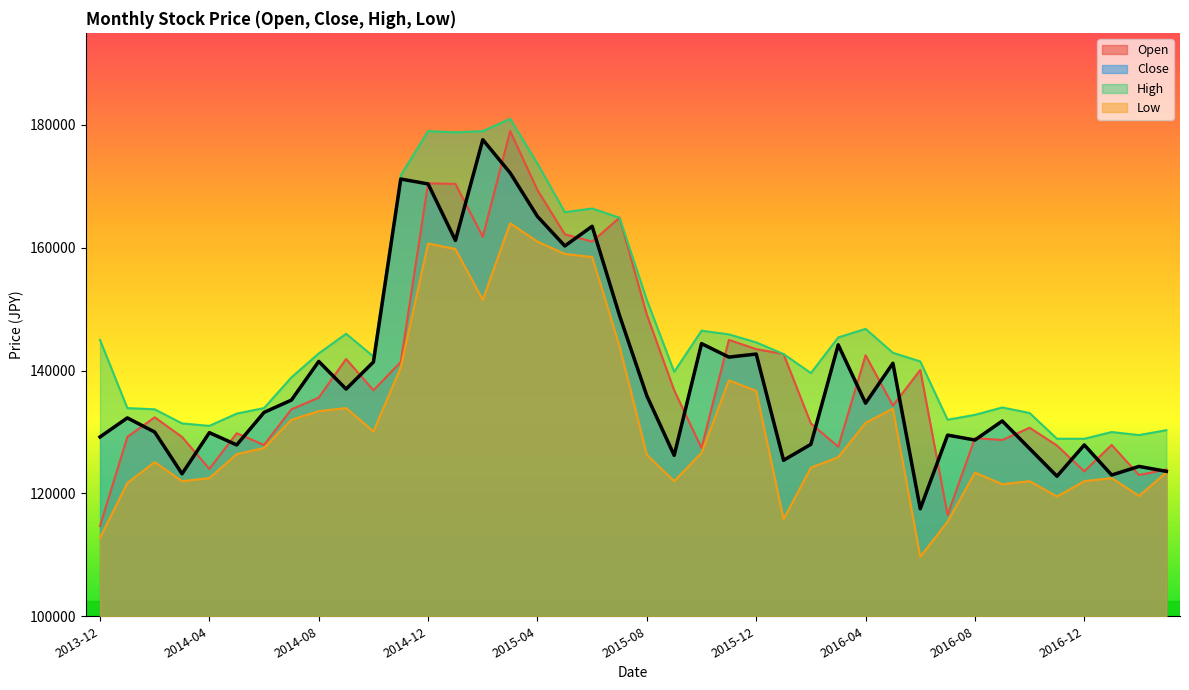

What is the total value across all series at 2017-03?

501200